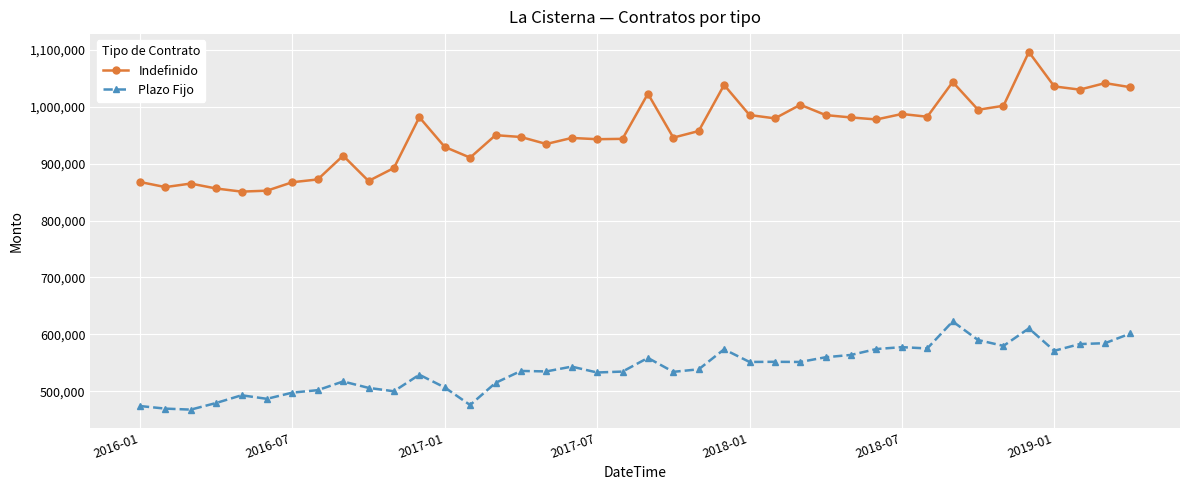

What is the value of the Plazo Fijo point at the 36th from the left?

610587